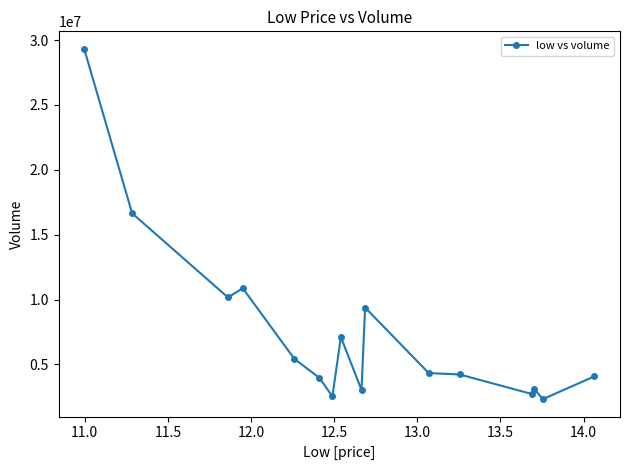

True or false: there are more than 1 points higher than both neighbors.

True